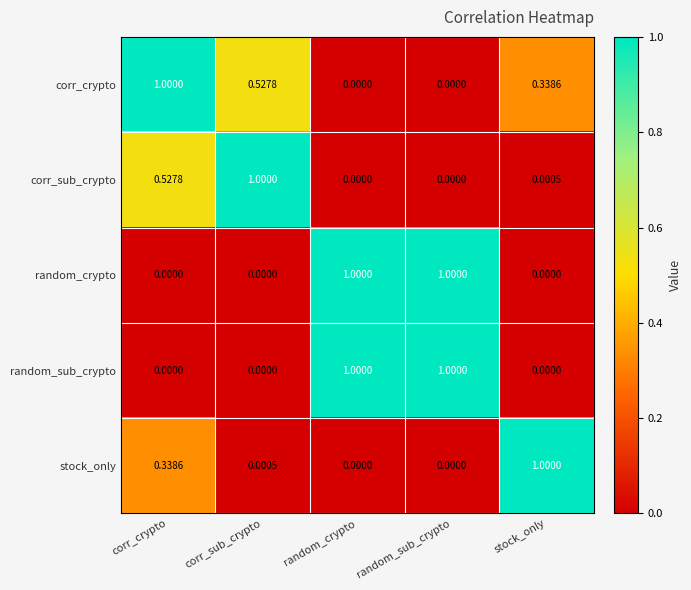

Is the value of random_sub_crypto at stock_only greater than the value of random_crypto at random_crypto?

No